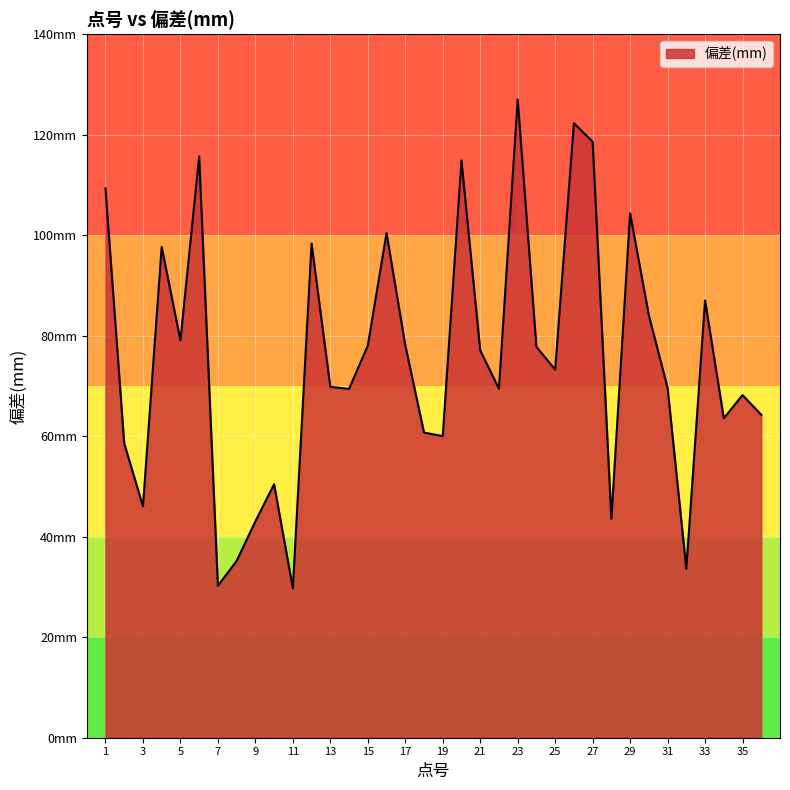

Reading left to right, what are all the values shown in this chart?

1=109.3	2=58.6	3=46.0	4=97.7	5=79.1	6=115.7	7=30.2	8=35.2	9=43.0	10=50.4	11=29.7	12=98.3	13=69.8	14=69.4	15=78.0	16=100.4	17=78.1	18=60.7	19=60.0	20=114.9	21=77.1	22=69.5	23=127.0	24=77.8	25=73.2	26=122.3	27=118.6	28=43.6	29=104.4	30=84.1	31=69.6	32=33.6	33=87.0	34=63.6	35=68.2	36=64.3